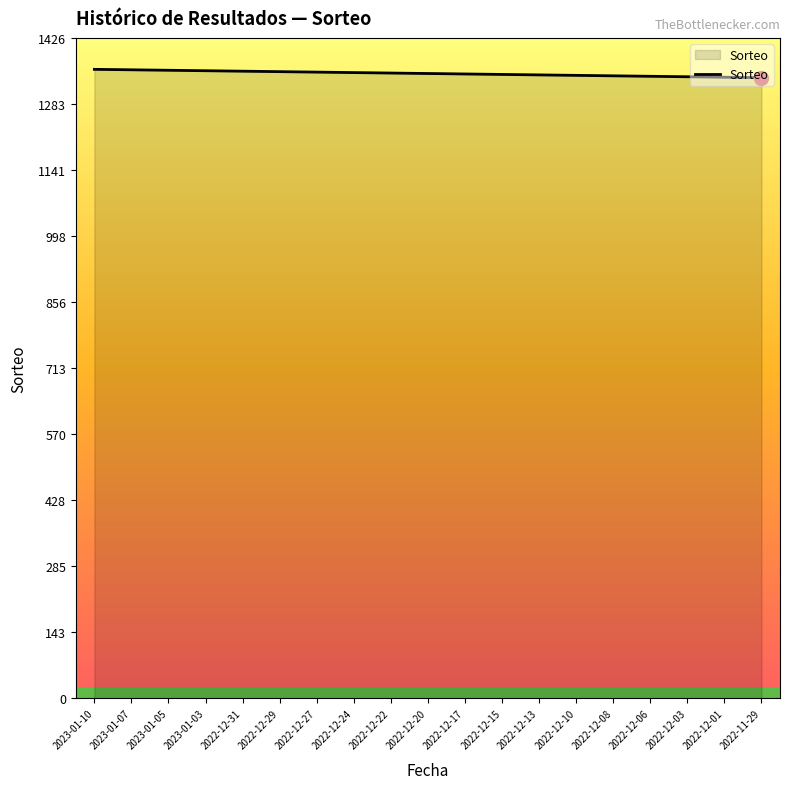

What is the smallest value displayed?

1340